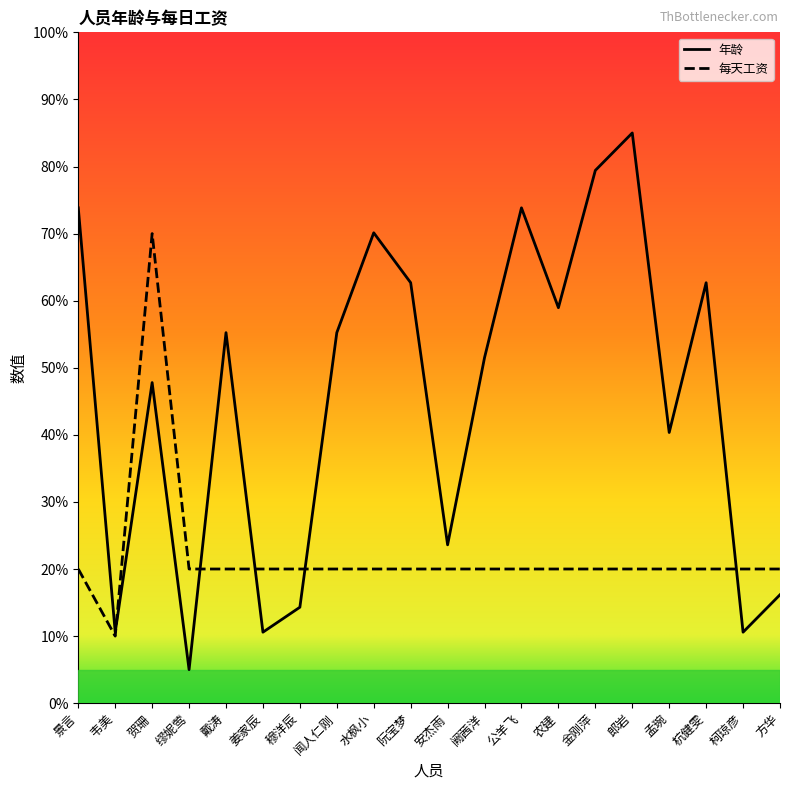

What is the spread (max minus min) of values at 水枫小?

50.1